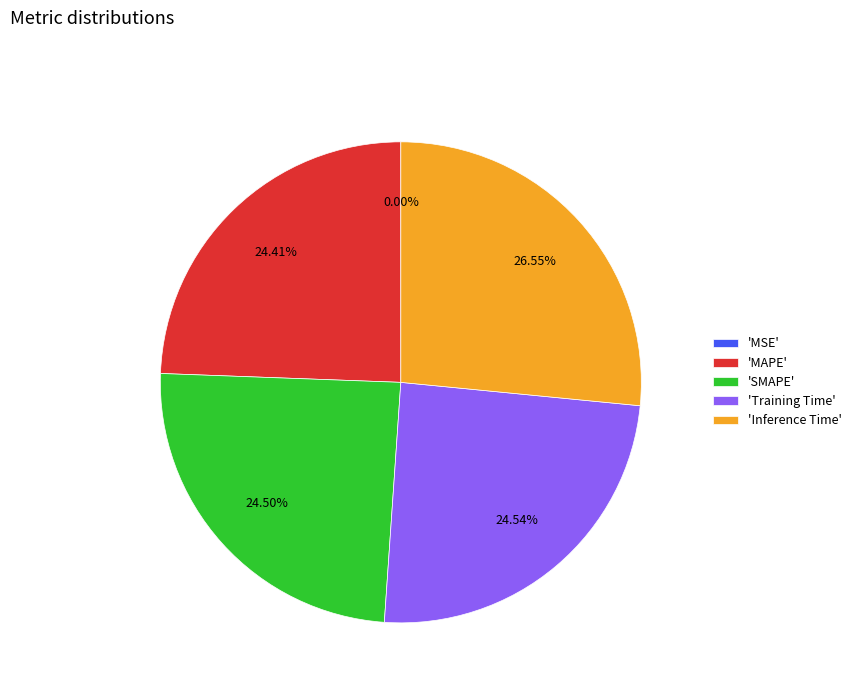

Is 'Inference Time' the majority of the pie?

No